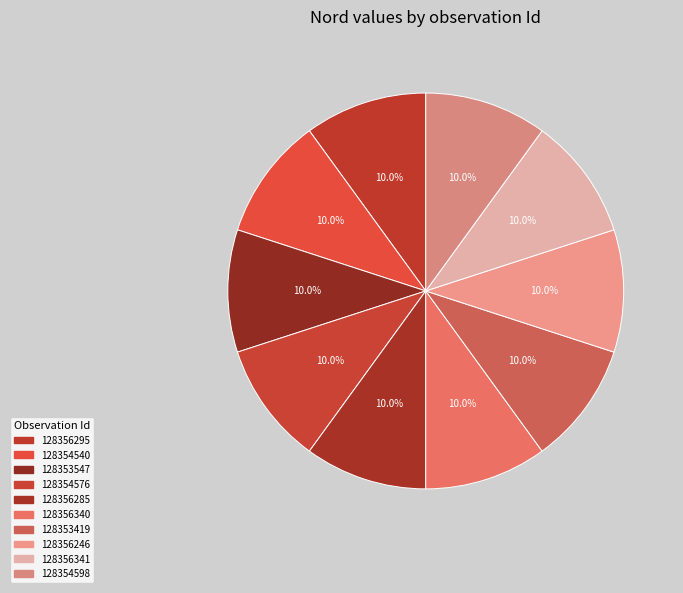

Count the number of slices in the pie.

10